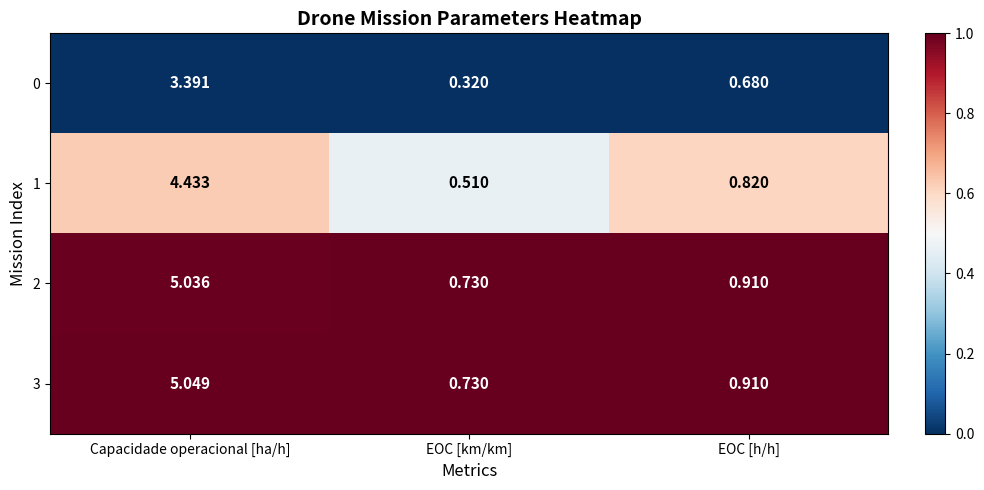

Is the value of 1 at EOC [km/km] greater than the value of 3 at EOC [h/h]?

No